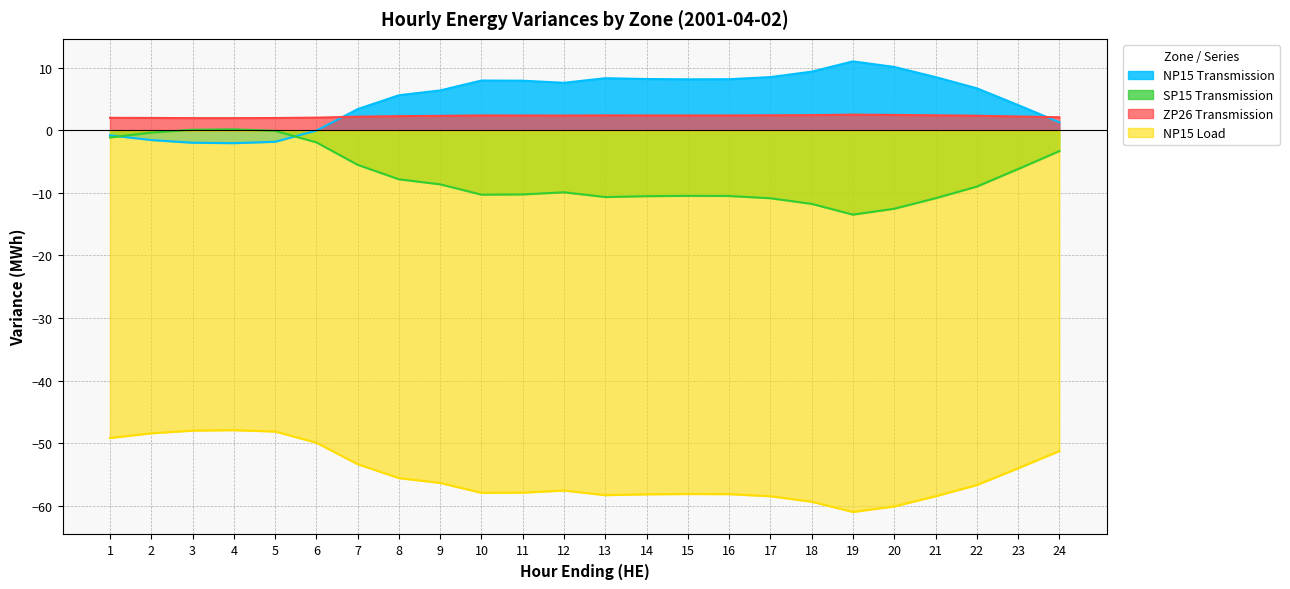

What is the value of the NP15 Transmission point at the 18th from the left?

9.4